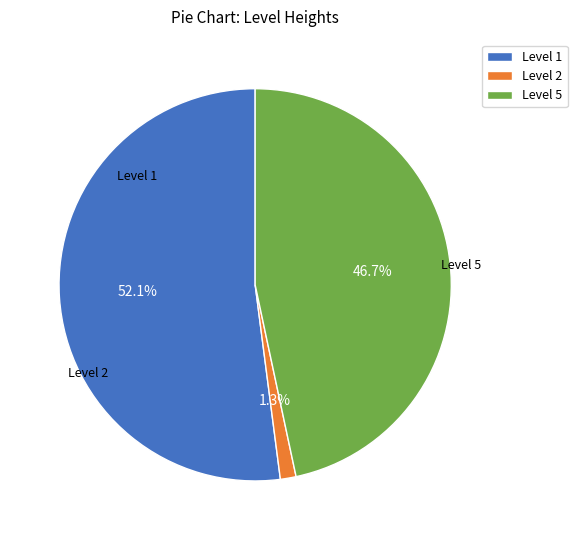

Is Level 1 the majority of the pie?

Yes